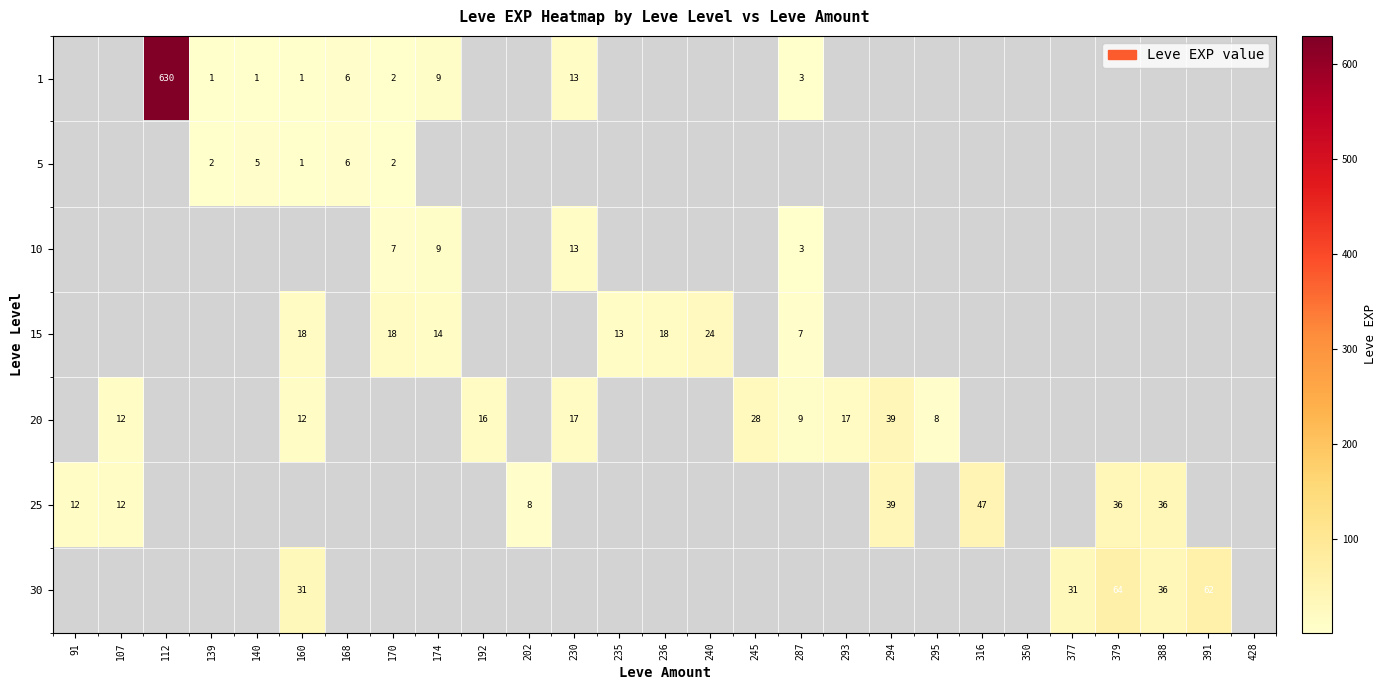

True or false: 5 has a value of 5 at 140.

True